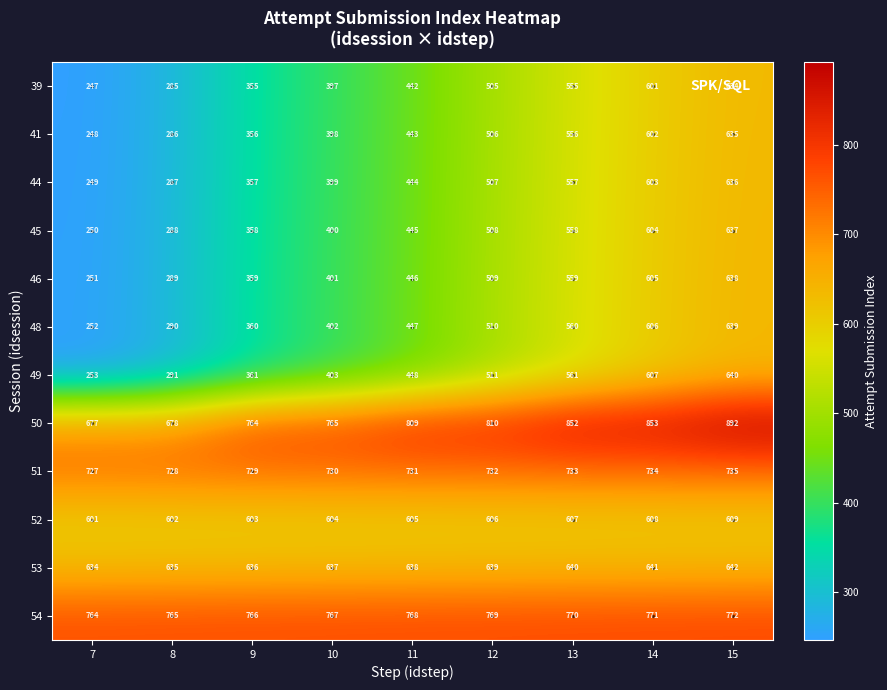

What value does the 51 series have at 9?

729